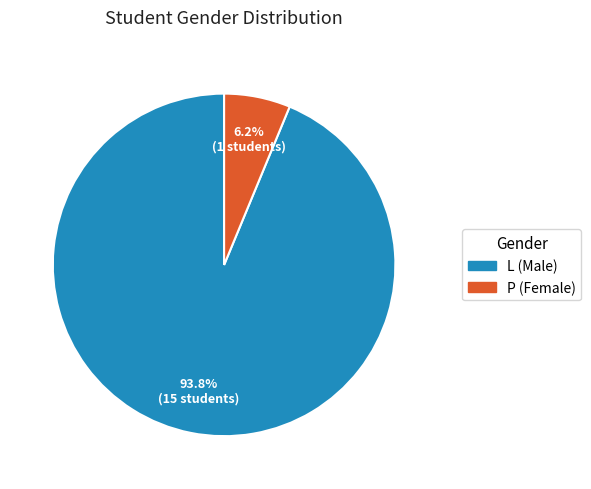

Combined, do L (Male) and P (Female) account for over 50%?

Yes